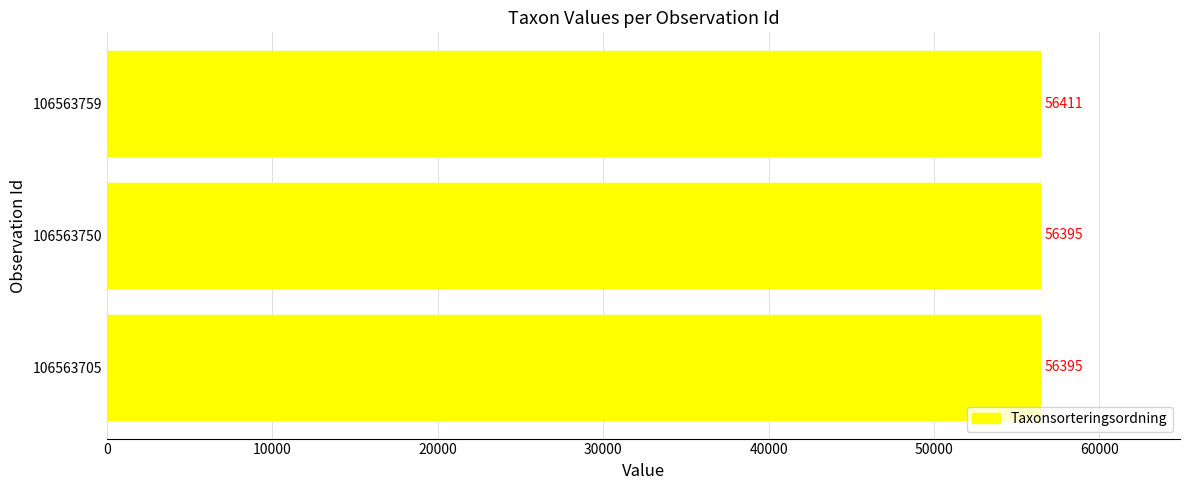

Reading bottom to top, what are all the values shown in this chart?

106563705=56395	106563750=56395	106563759=56411